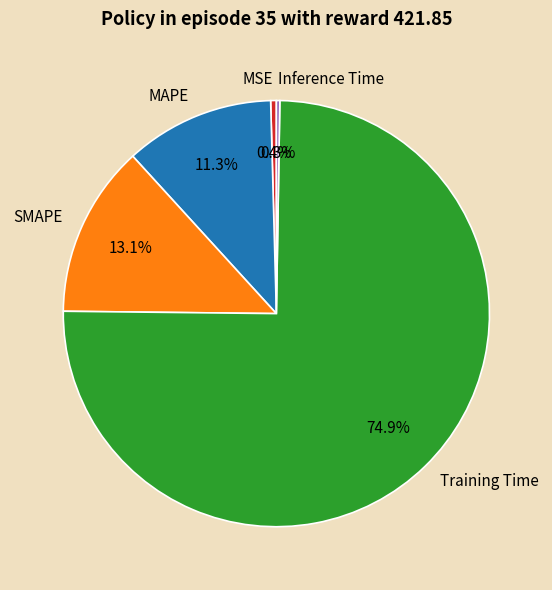

Which has a higher value, Training Time or MSE?

Training Time